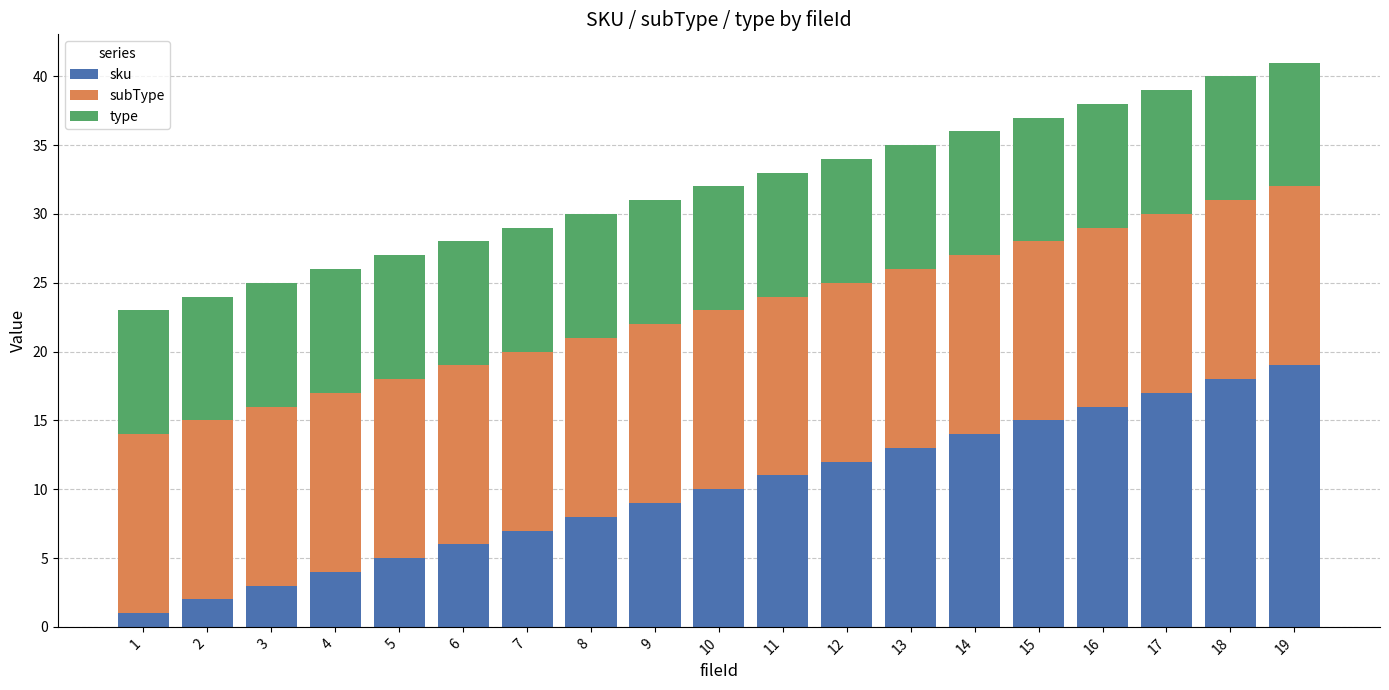

Which category has the highest value in the sku series?

19